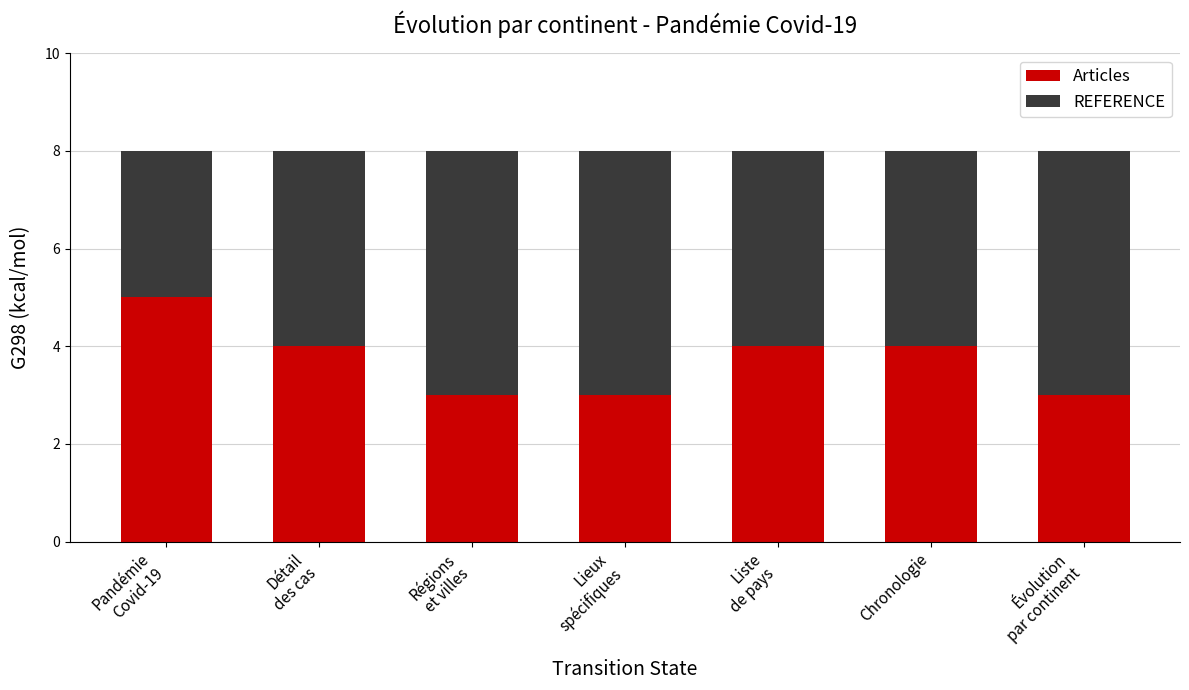

What is the highest value of the Articles series?

5